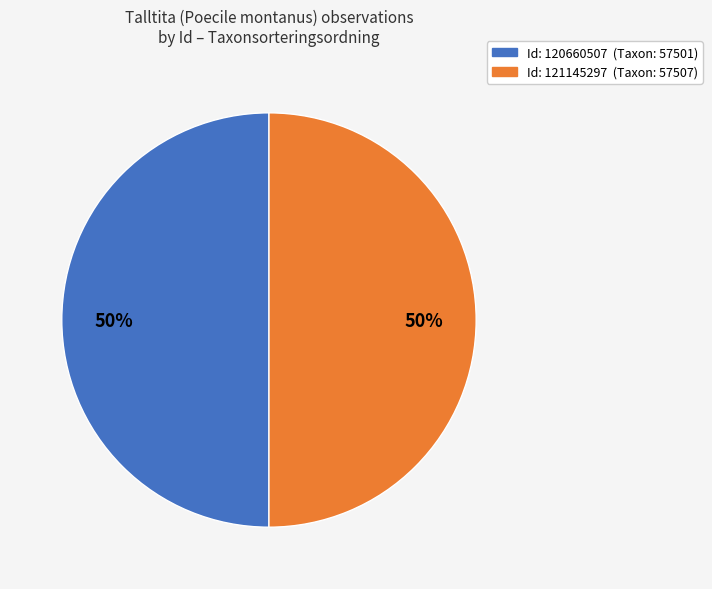

To the nearest percent, what is the average slice percentage?

50%